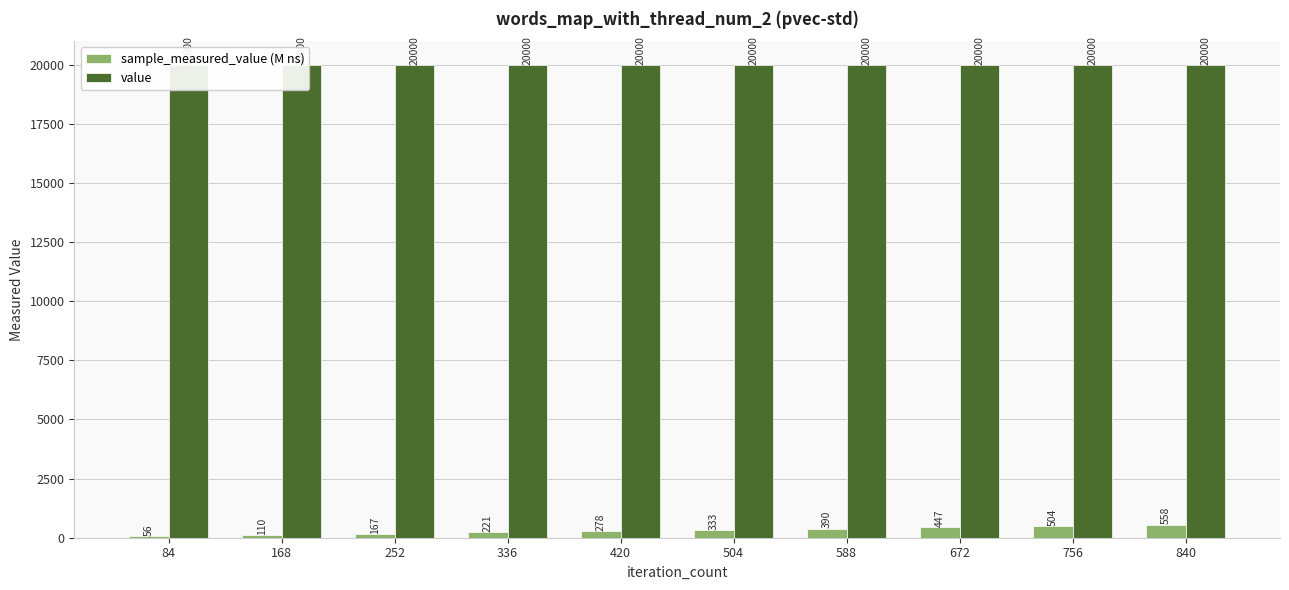

At which category does the chart reach its peak across all series?

84